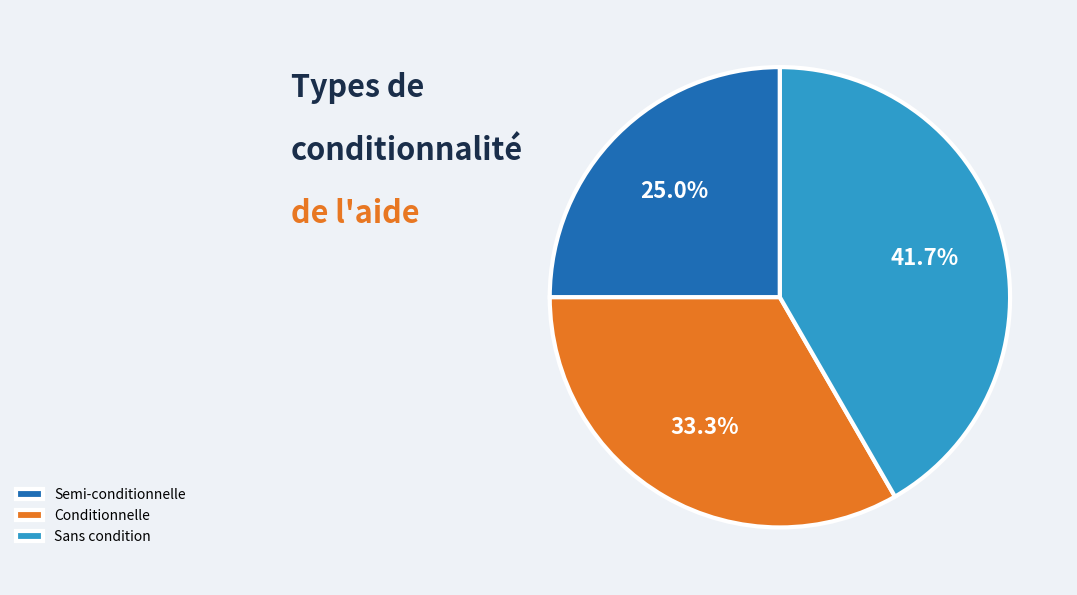

To the nearest percent, what is the difference between the largest and smallest slice percentages?

17%